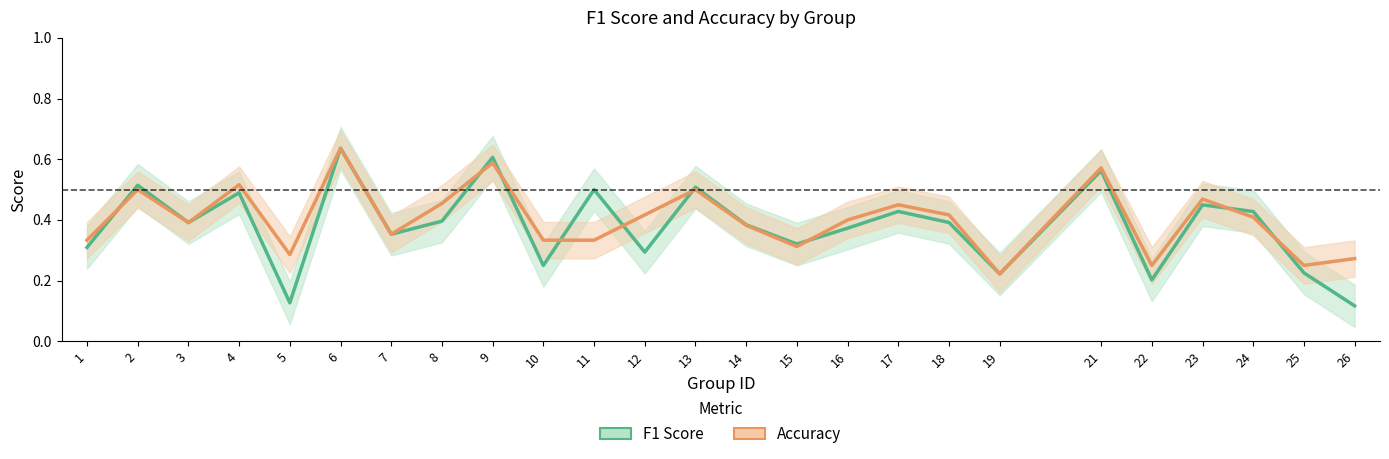

What is the minimum value for Accuracy?

0.2